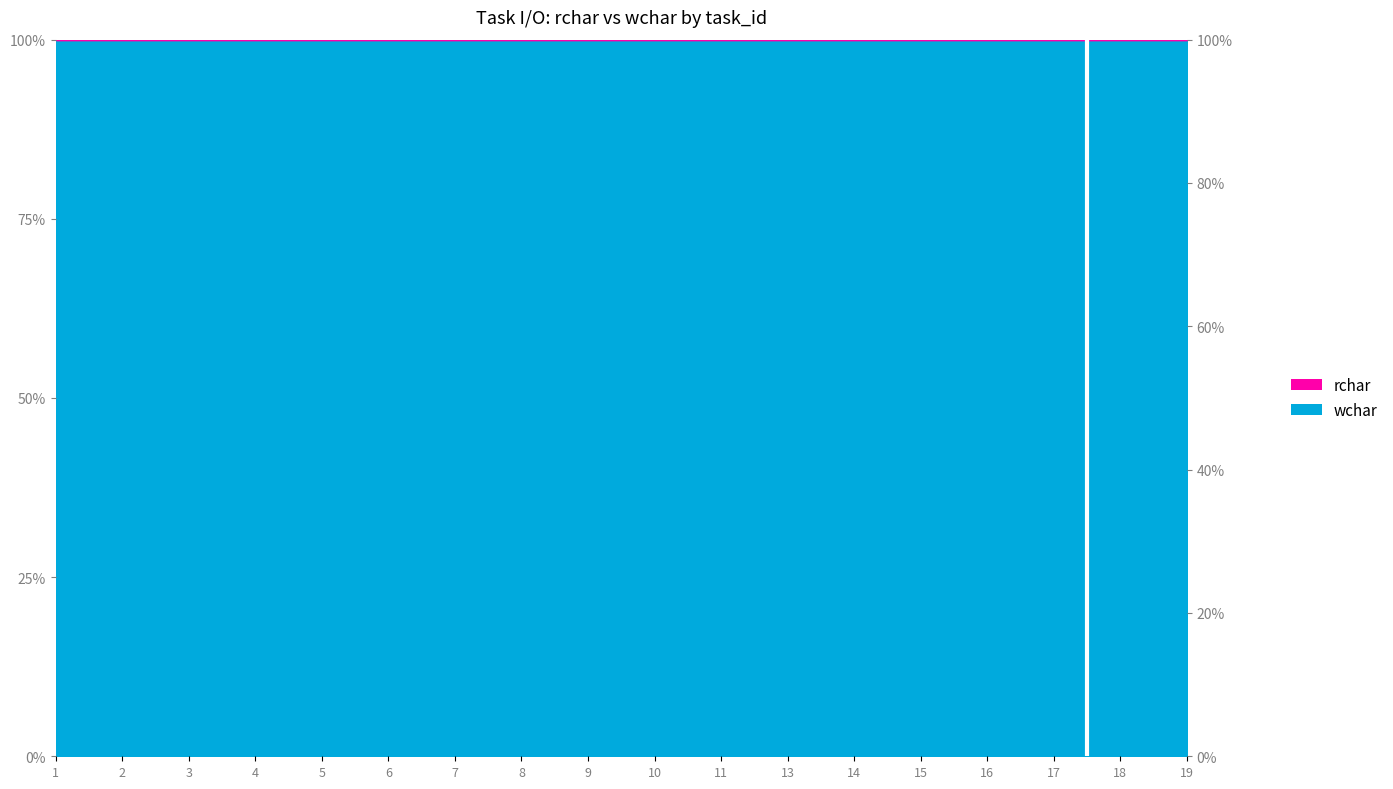

Between 18 and 10, which is larger?

10